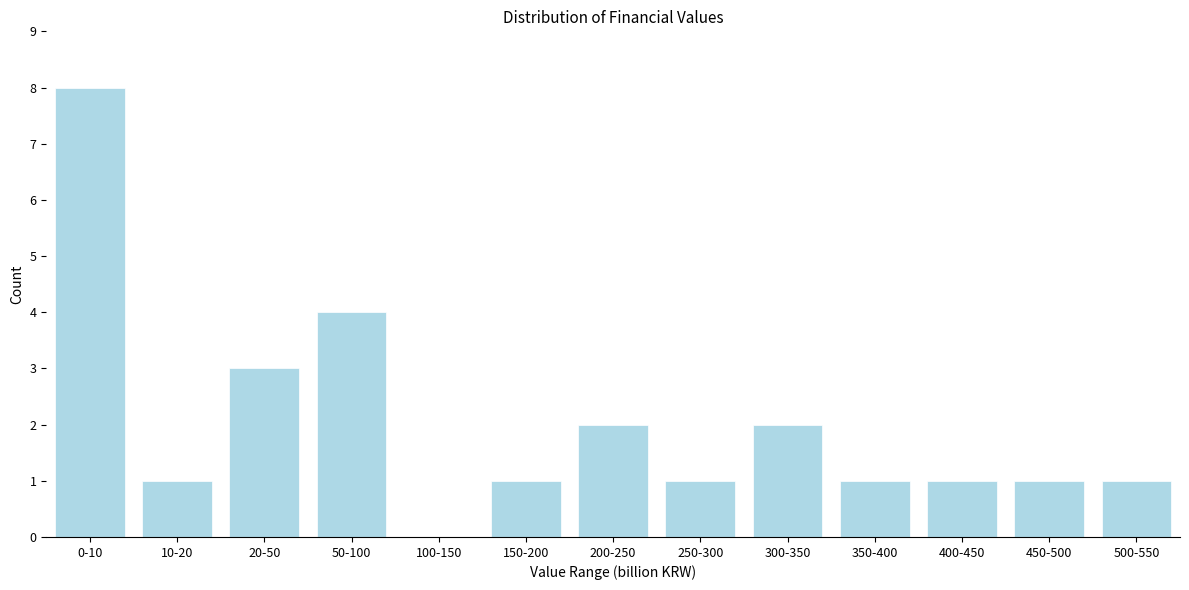

Reading left to right, extract all data points from this chart.

0-10=8	10-20=1	20-50=3	50-100=4	100-150=0	150-200=1	200-250=2	250-300=1	300-350=2	350-400=1	400-450=1	450-500=1	500-550=1